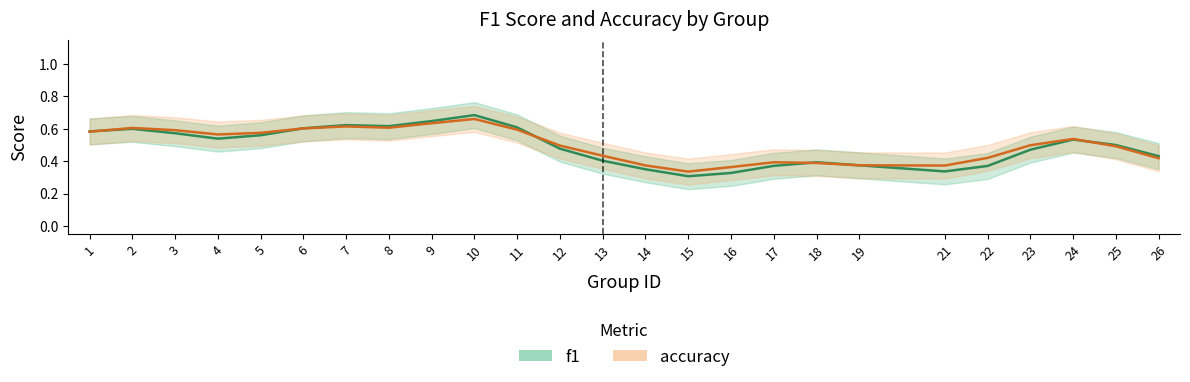

Which series changed the most between 5 and 10?

f1